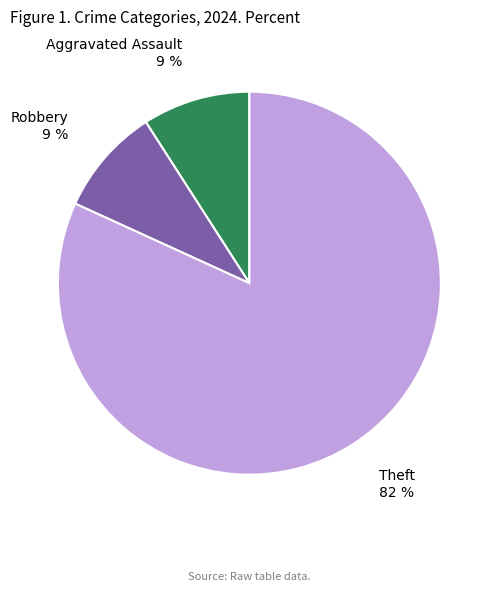

Is the sum of Robbery and Theft greater than half?

Yes